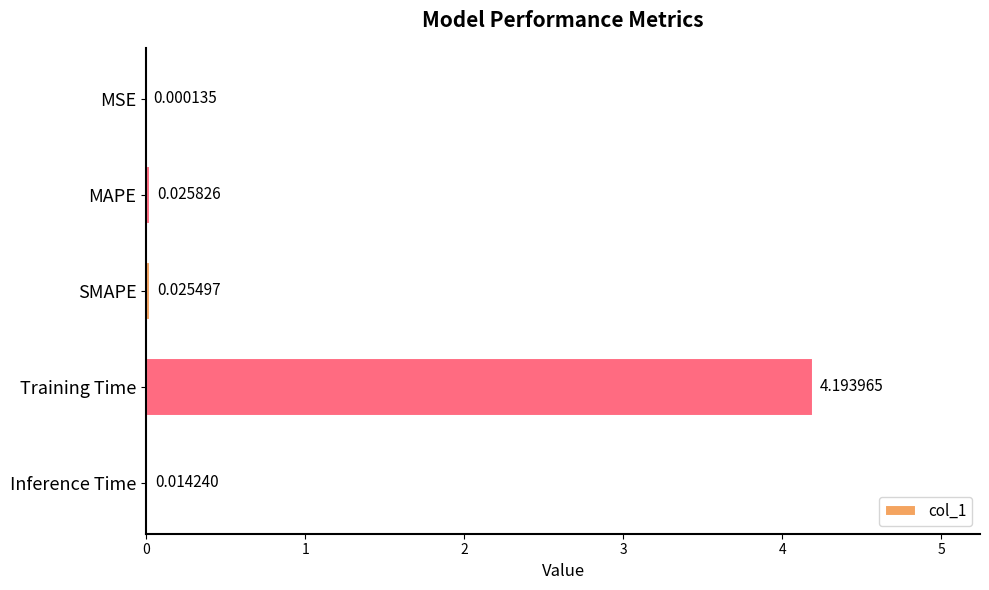

Between Training Time and Inference Time, which is larger?

Training Time